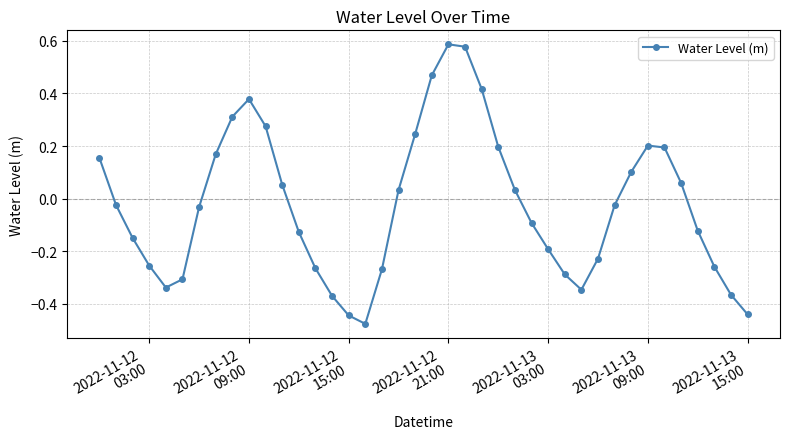

What is the sum of all values?

-0.9